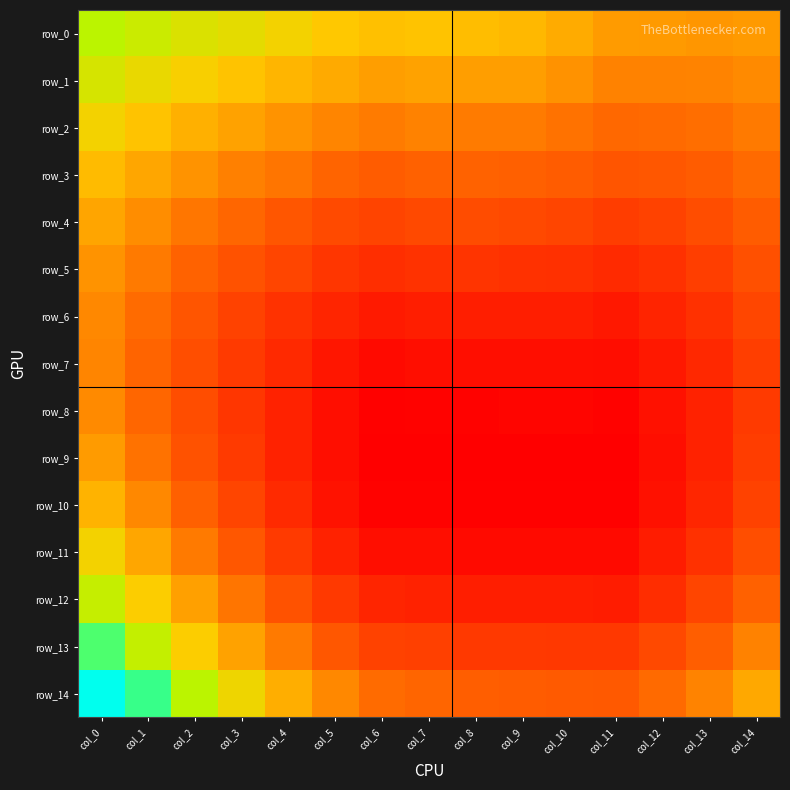

Which label corresponds to the smallest value in the chart?

col_6